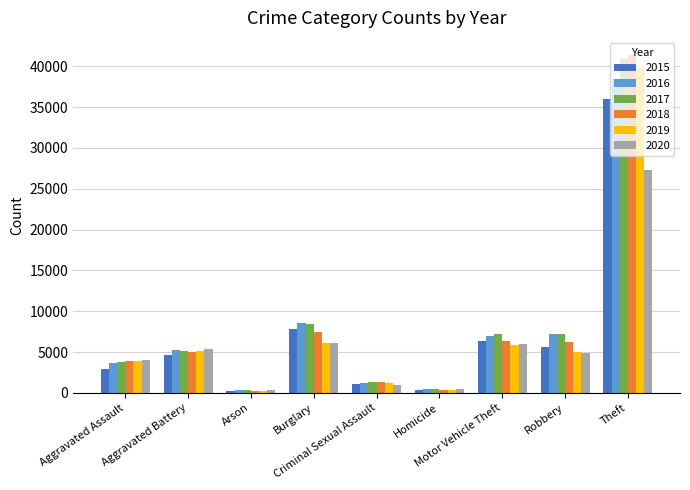

Which series has the largest range (max minus min)?

2018